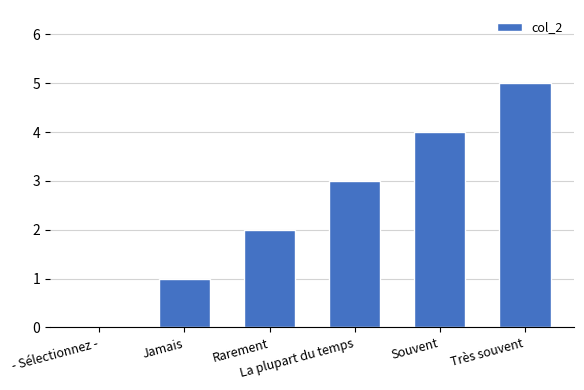

Count the values in the range 1 to 4.

4